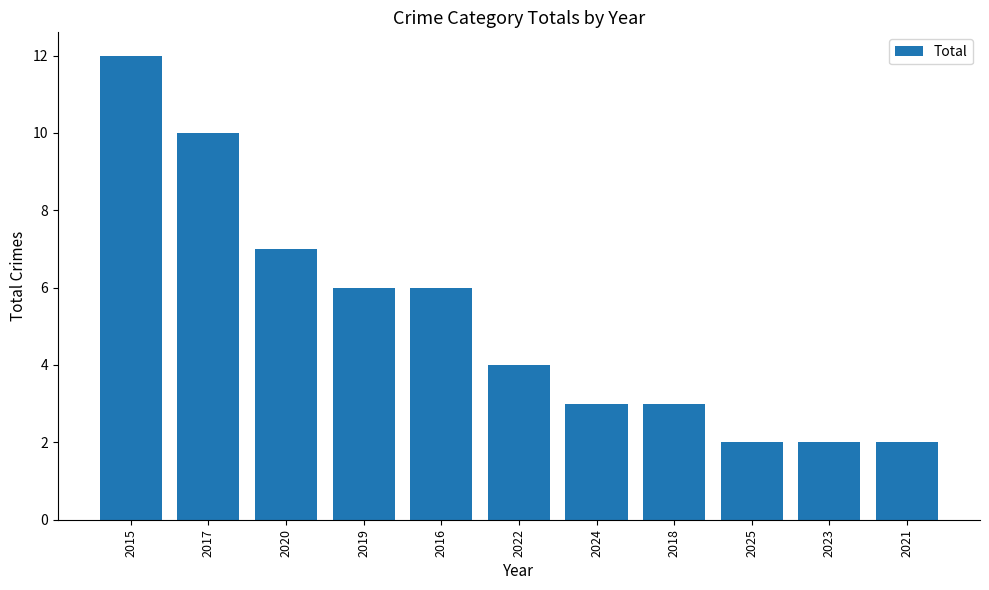

Which label corresponds to the largest value in the chart?

2015